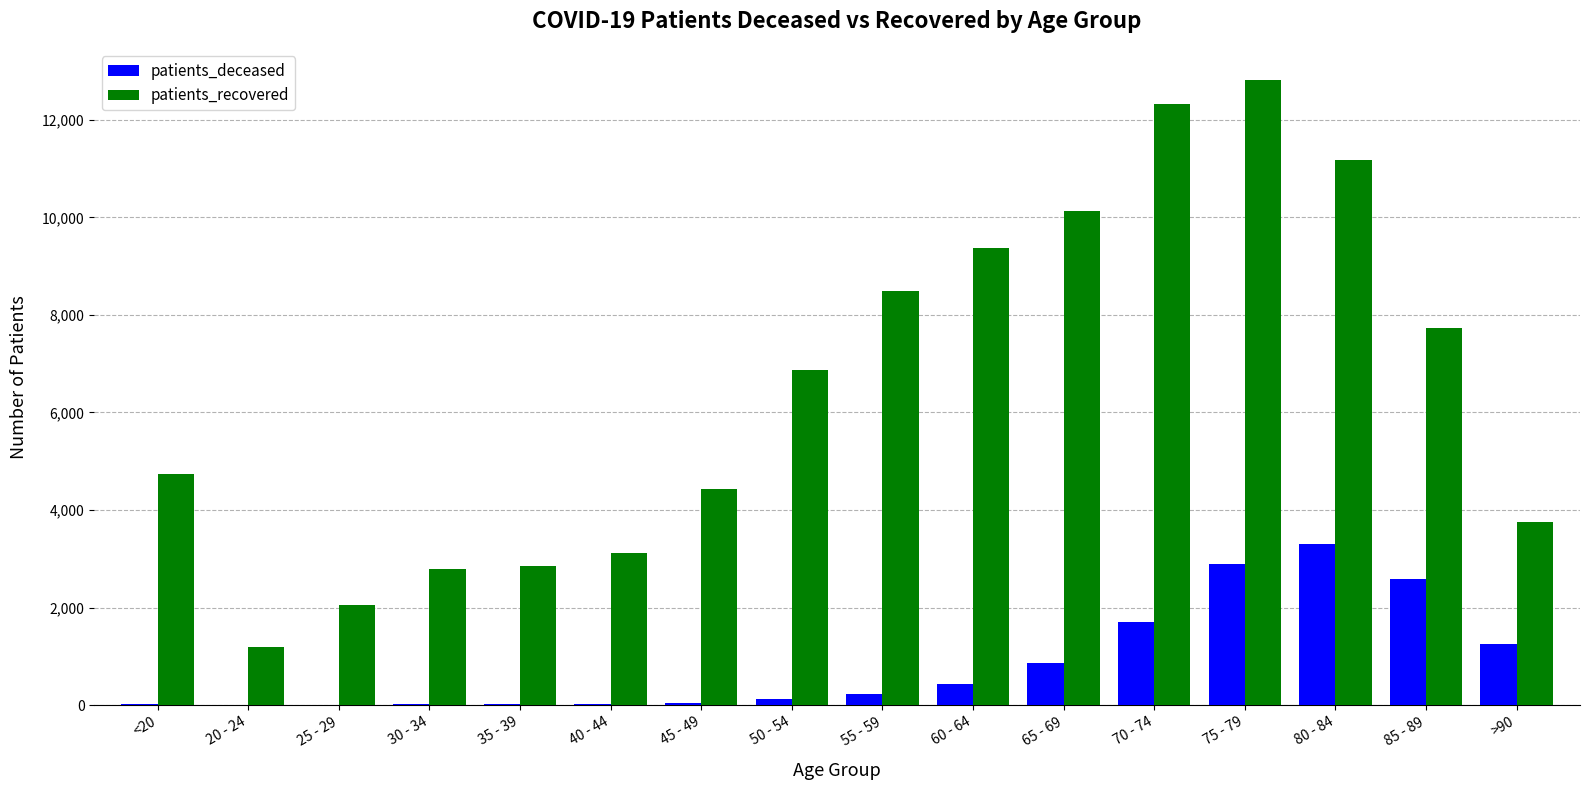

Where is patients_recovered nearest to the value 7007?

50 - 54